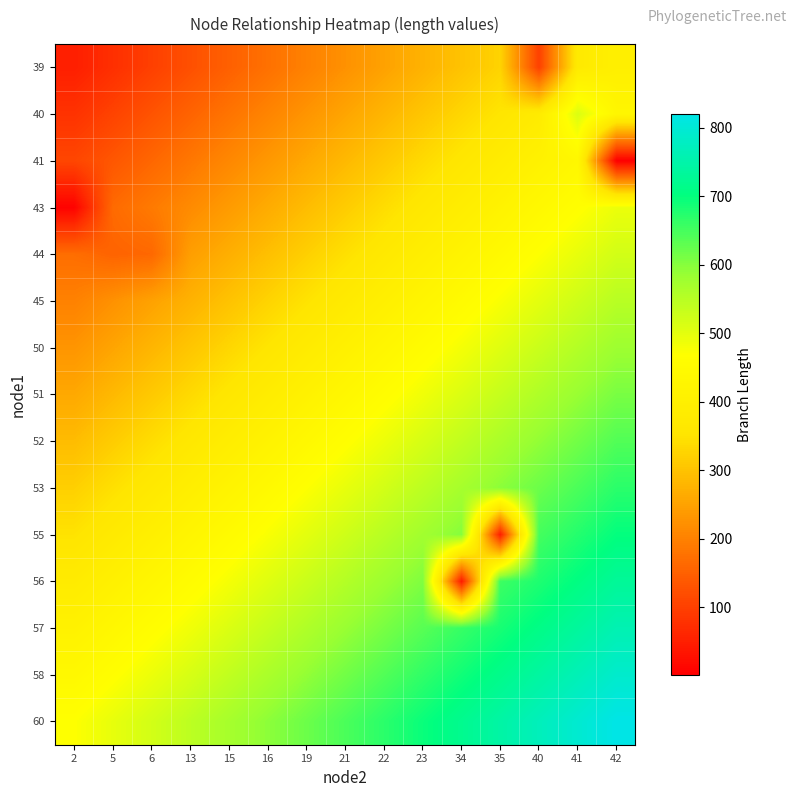

Reading right to left, what are all the values shown in this chart?

row_0: 400.0	375.0	100.7	325.0	300.0	275.0	250.0	225.0	200.0	175.0	150.0	125.0	100.0	75.0	50.0
row_1: 430.0	510.4	380.0	355.0	330.0	305.0	280.0	255.0	230.0	205.0	180.0	155.0	130.0	105.0	80.0
row_2: 1.4	435.0	410.0	385.0	360.0	335.0	310.0	285.0	260.0	235.0	210.0	185.0	160.0	135.0	110.0
row_3: 490.0	465.0	440.0	415.0	390.0	365.0	340.0	315.0	290.0	265.0	240.0	215.0	190.0	165.0	6.4
row_4: 520.0	495.0	470.0	445.0	420.0	395.0	370.0	345.0	320.0	295.0	270.0	245.0	161.3	155.0	170.0
row_5: 550.0	525.0	500.0	475.0	450.0	425.0	400.0	375.0	350.0	325.0	300.0	275.0	250.0	225.0	200.0
row_6: 580.0	555.0	530.0	505.0	480.0	455.0	430.0	405.0	380.0	355.0	330.0	305.0	280.0	255.0	230.0
row_7: 610.0	585.0	560.0	535.0	510.0	485.0	460.0	435.0	410.0	385.0	360.0	335.0	310.0	285.0	260.0
row_8: 640.0	615.0	590.0	565.0	540.0	515.0	490.0	465.0	440.0	415.0	390.0	365.0	340.0	315.0	290.0
row_9: 670.0	645.0	620.0	595.0	570.0	545.0	520.0	495.0	470.0	445.0	420.0	395.0	370.0	345.0	320.0
row_10: 700.0	675.0	650.0	48.6	600.0	575.0	550.0	525.0	500.0	475.0	450.0	425.0	400.0	375.0	350.0
row_11: 730.0	705.0	680.0	655.0	42.7	605.0	580.0	555.0	530.0	505.0	480.0	455.0	430.0	405.0	380.0
row_12: 760.0	735.0	710.0	685.0	660.0	635.0	610.0	585.0	560.0	535.0	510.0	485.0	460.0	435.0	410.0
row_13: 790.0	765.0	740.0	715.0	690.0	665.0	640.0	615.0	590.0	565.0	540.0	515.0	490.0	465.0	440.0
row_14: 820.0	795.0	770.0	745.0	720.0	695.0	670.0	645.0	620.0	595.0	570.0	545.0	520.0	495.0	470.0